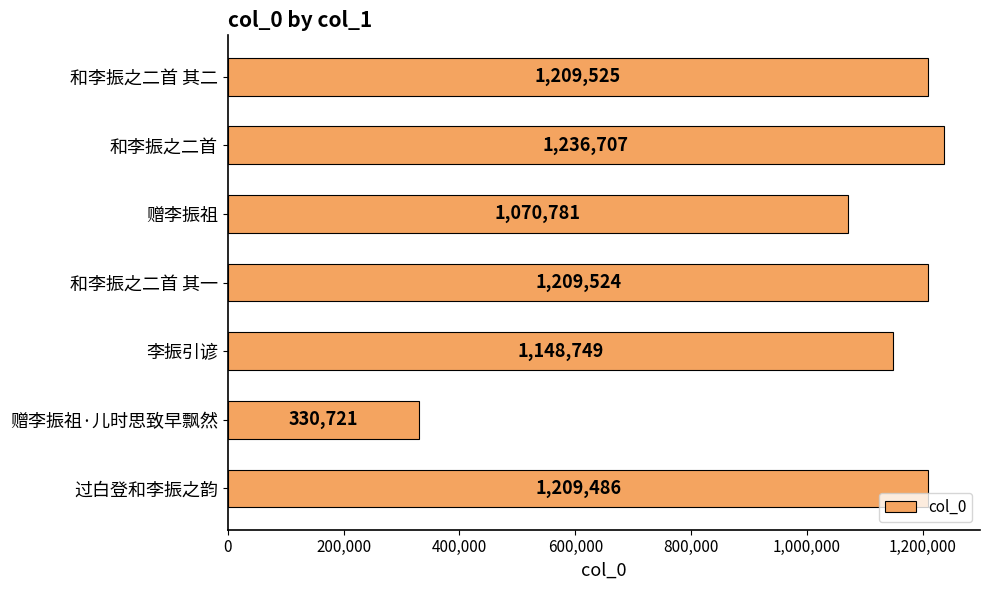

Which label corresponds to the largest value in the chart?

和李振之二首